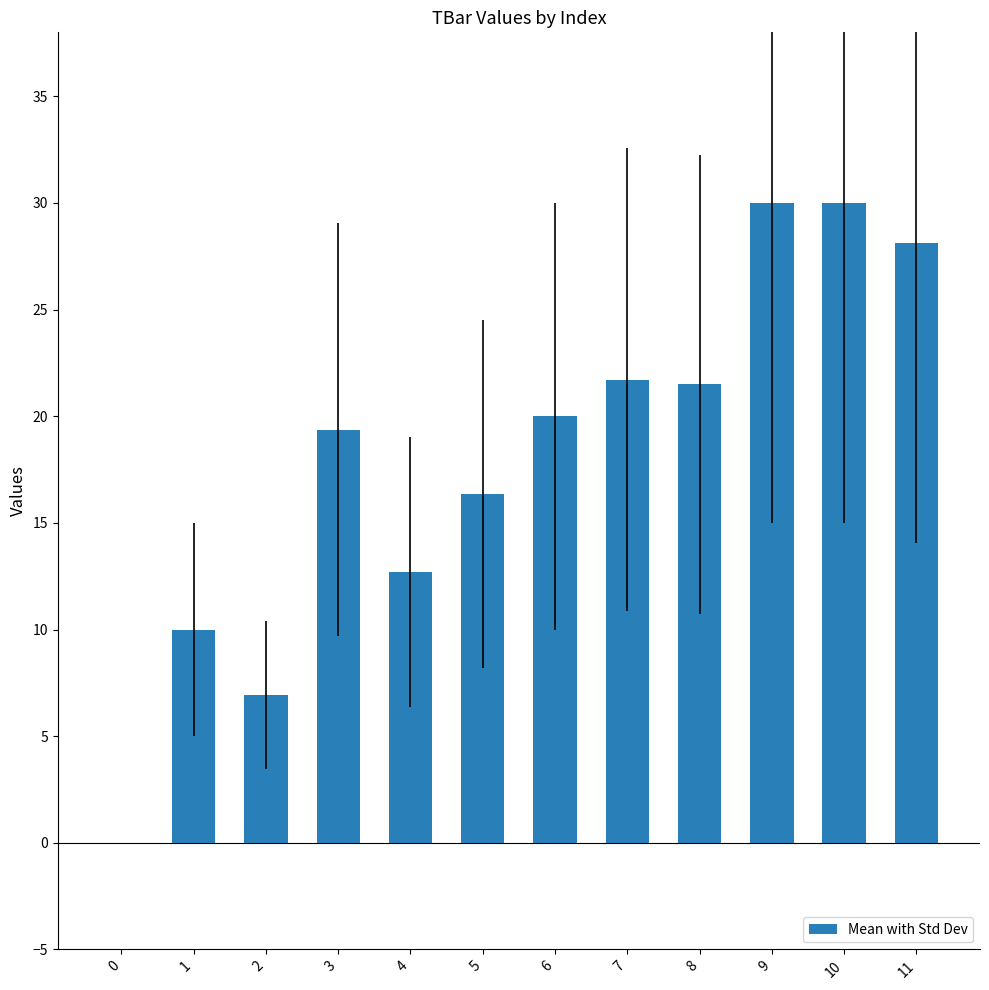

Is it true that the value at 10 is 16.6?

False